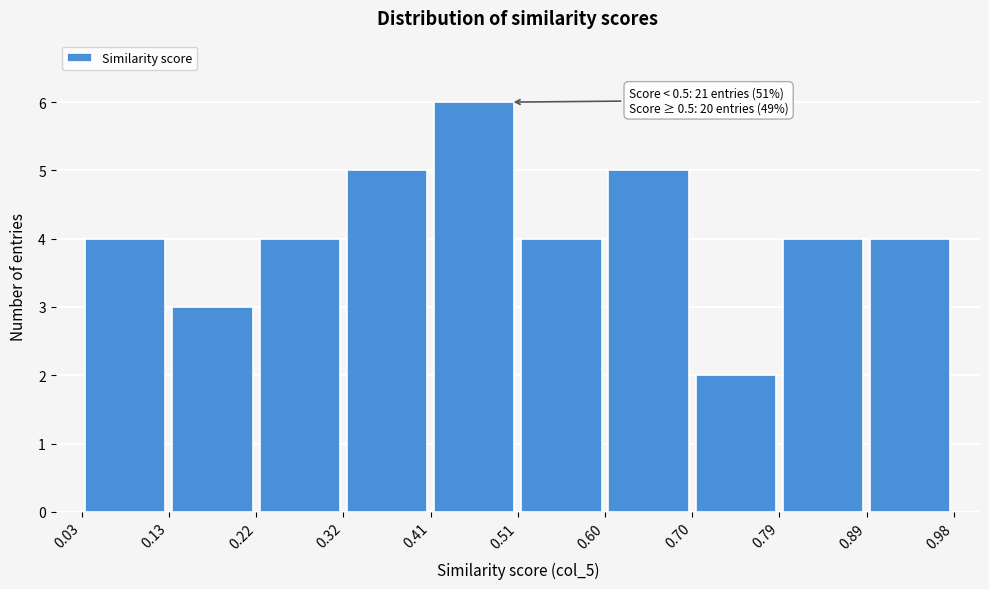

Which range on the x-axis has the tallest bar?

0.41 to 0.51